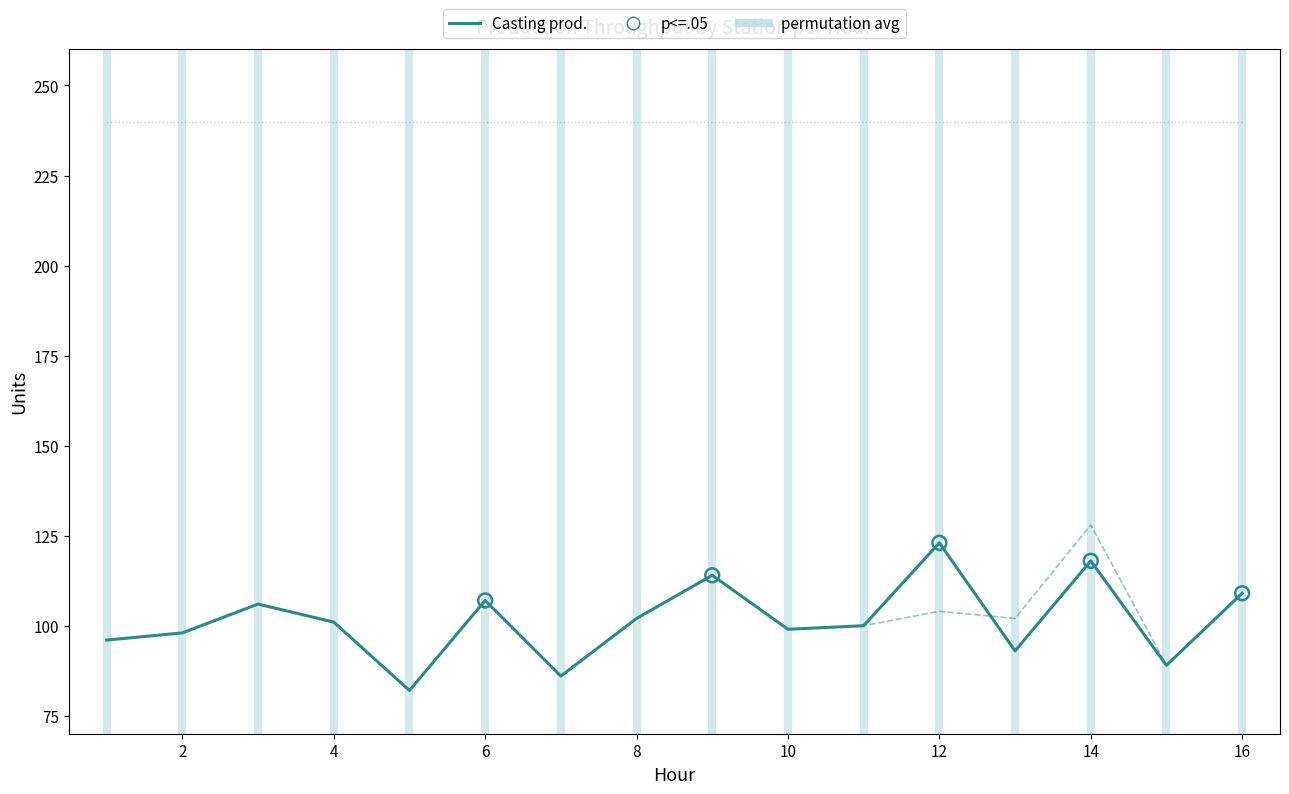

What is the minimum value shown in the chart?

82